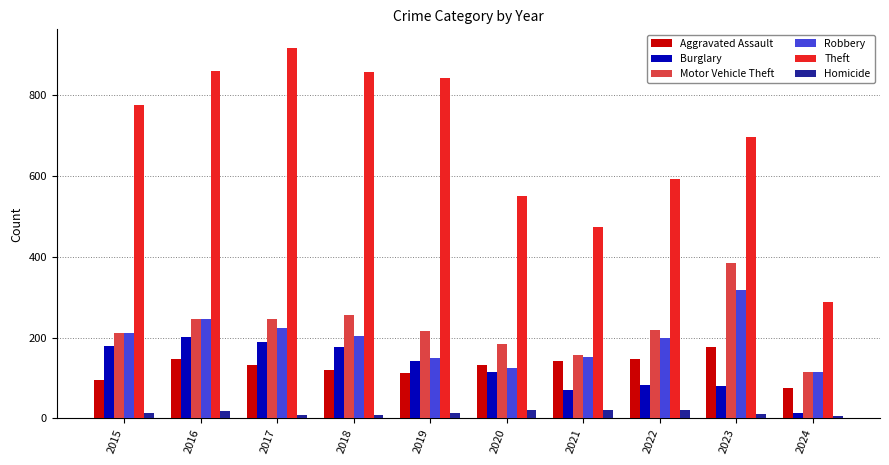

Which category has the highest value across all series?

2017